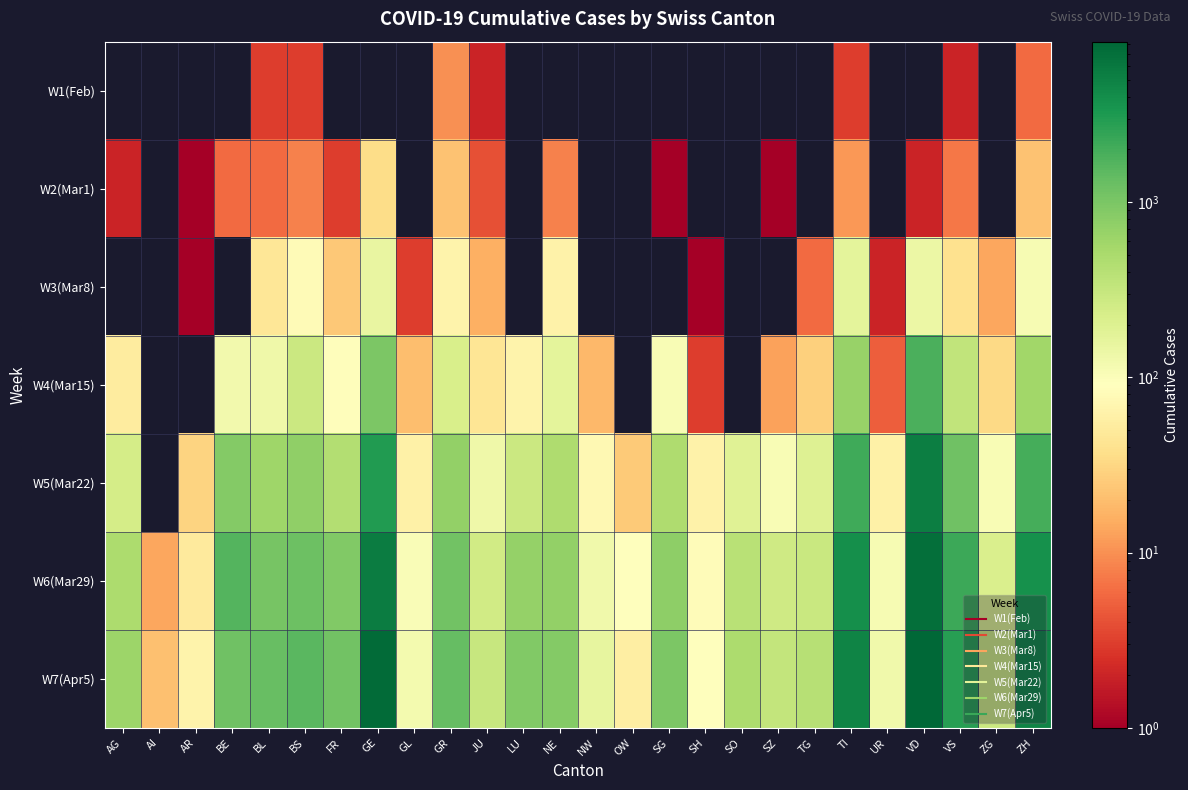

How many data points does each series have?

26